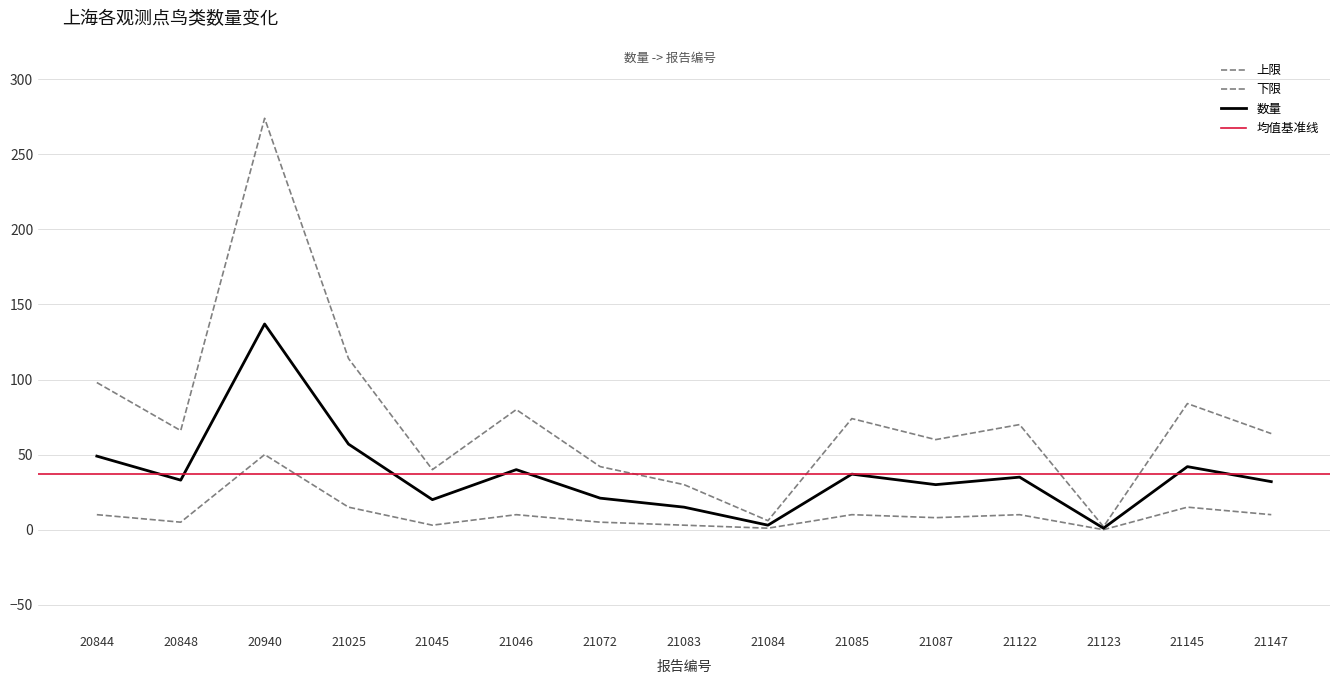

What is the sum of the 上限 values at 21025 and 20940?

194